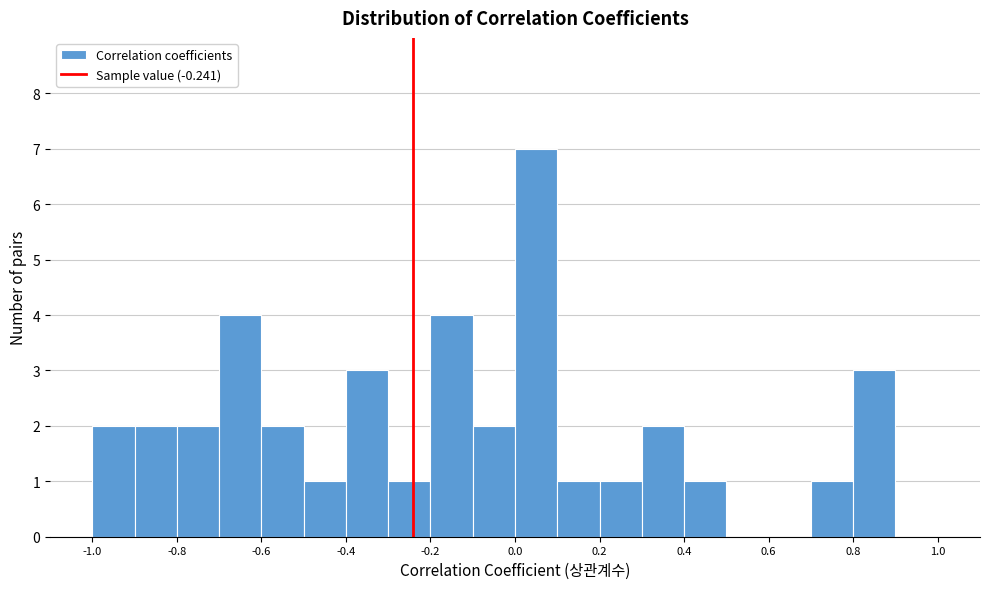

Which range on the x-axis has the tallest bar?

0.0 to 0.1